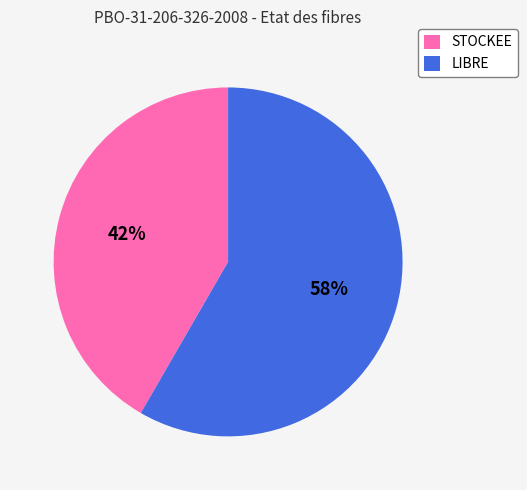

The LIBRE slice represents 58% of the pie. True or false?

True